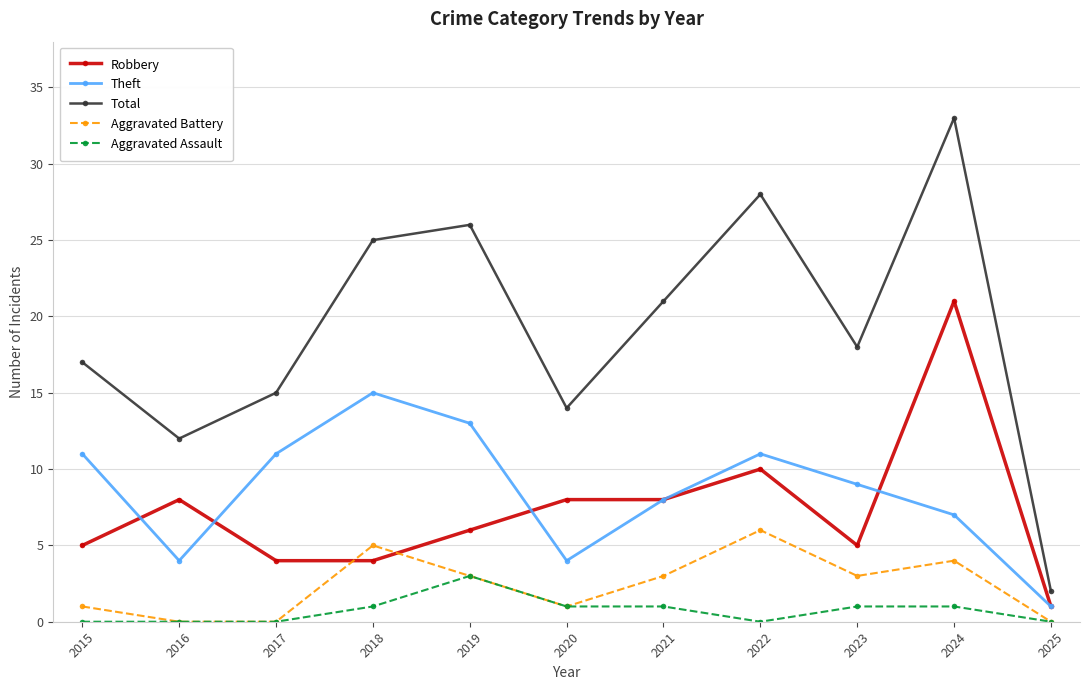

How many values in the Aggravated Battery series are below 3?

5